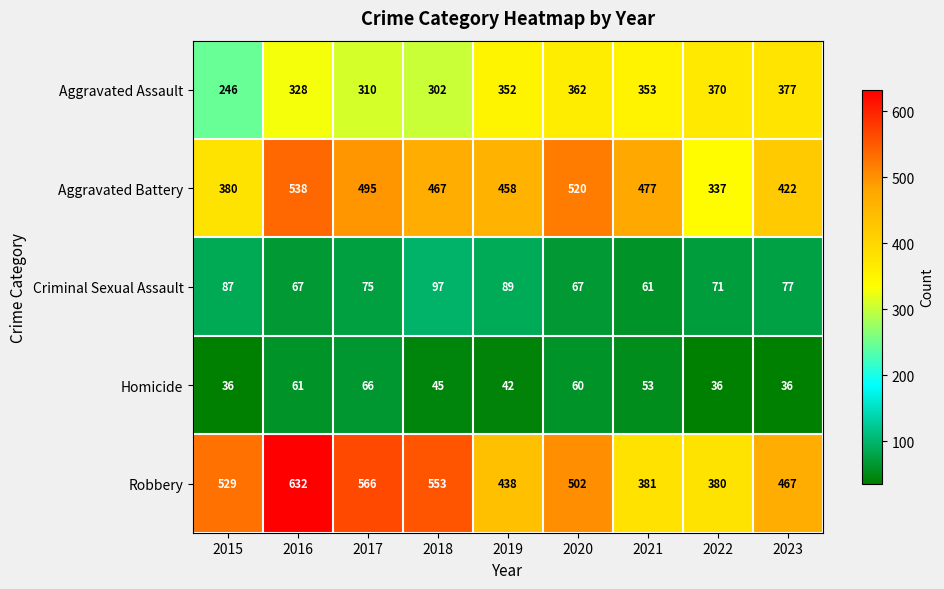

What is the minimum value for Robbery?

380